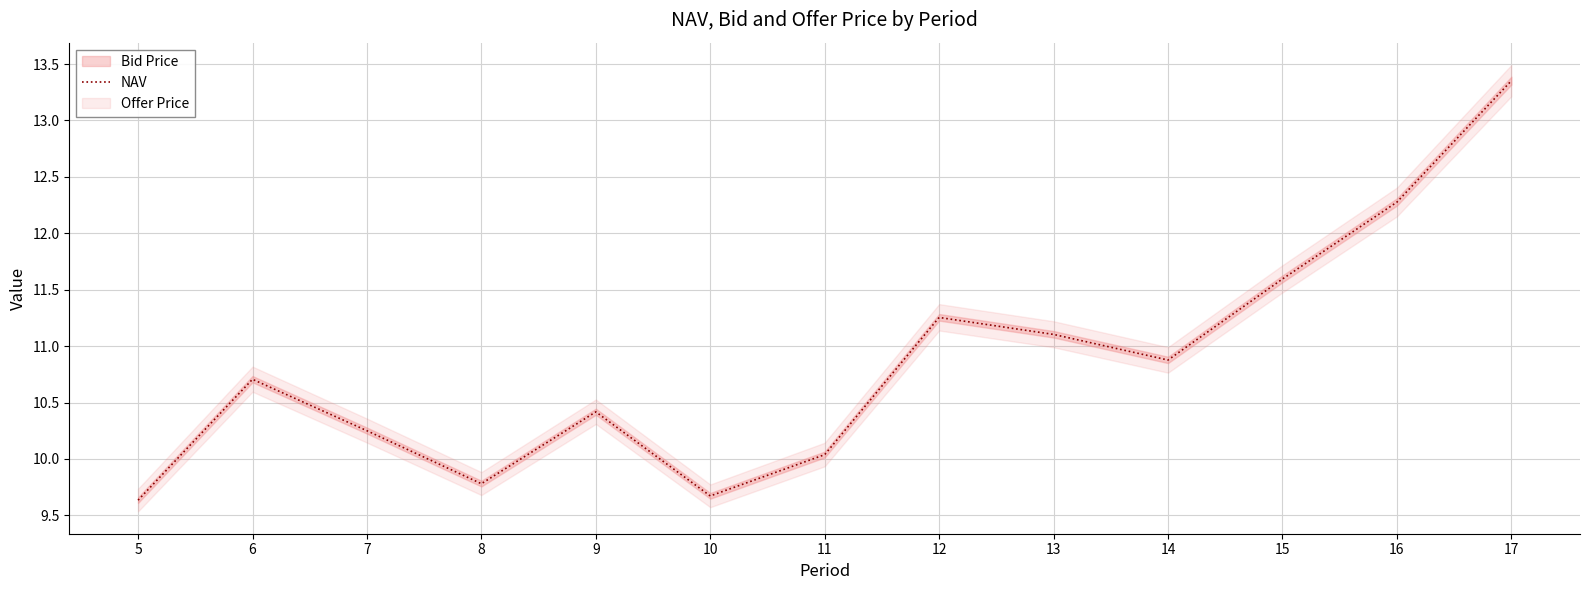

Which label corresponds to the smallest value in the chart?

5